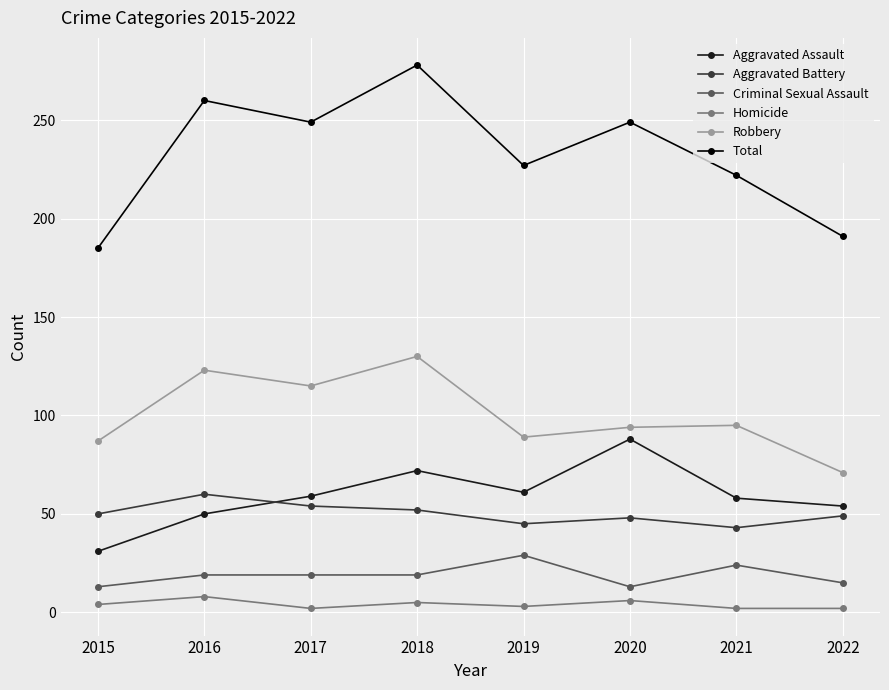

What is the total value across all series at 2016?

520